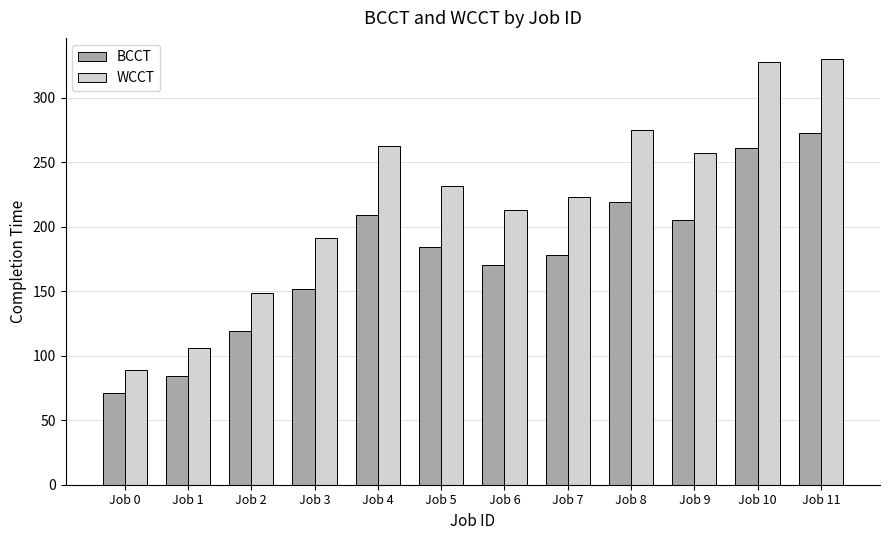

True or false: BCCT has a value of 184 at Job 5.

True